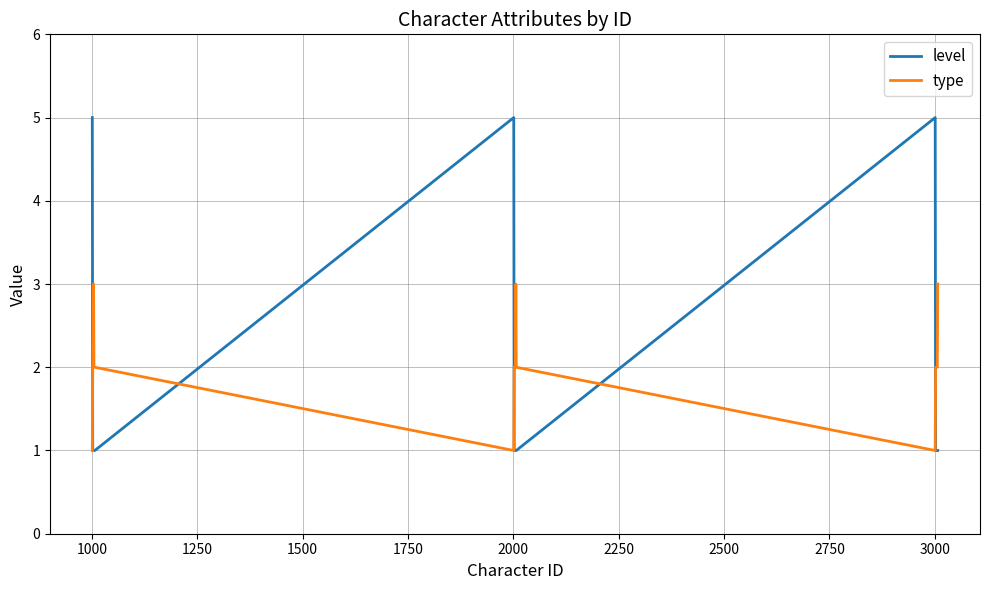

Which series has the largest range (max minus min)?

level